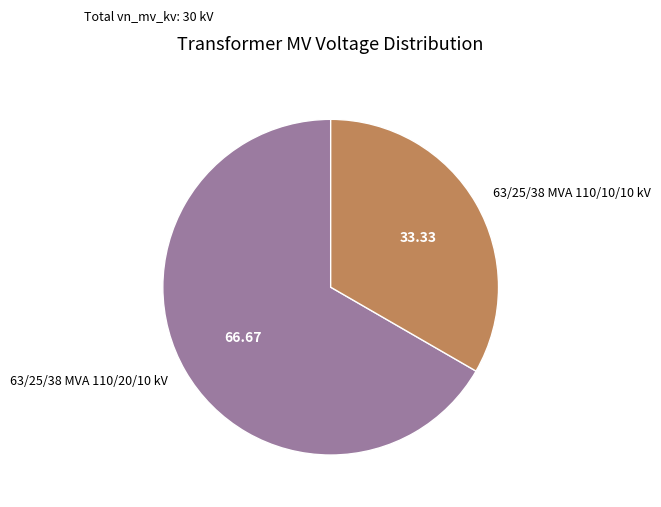

Combined, do 63/25/38 MVA 110/20/10 kV and 63/25/38 MVA 110/10/10 kV account for over 50%?

Yes